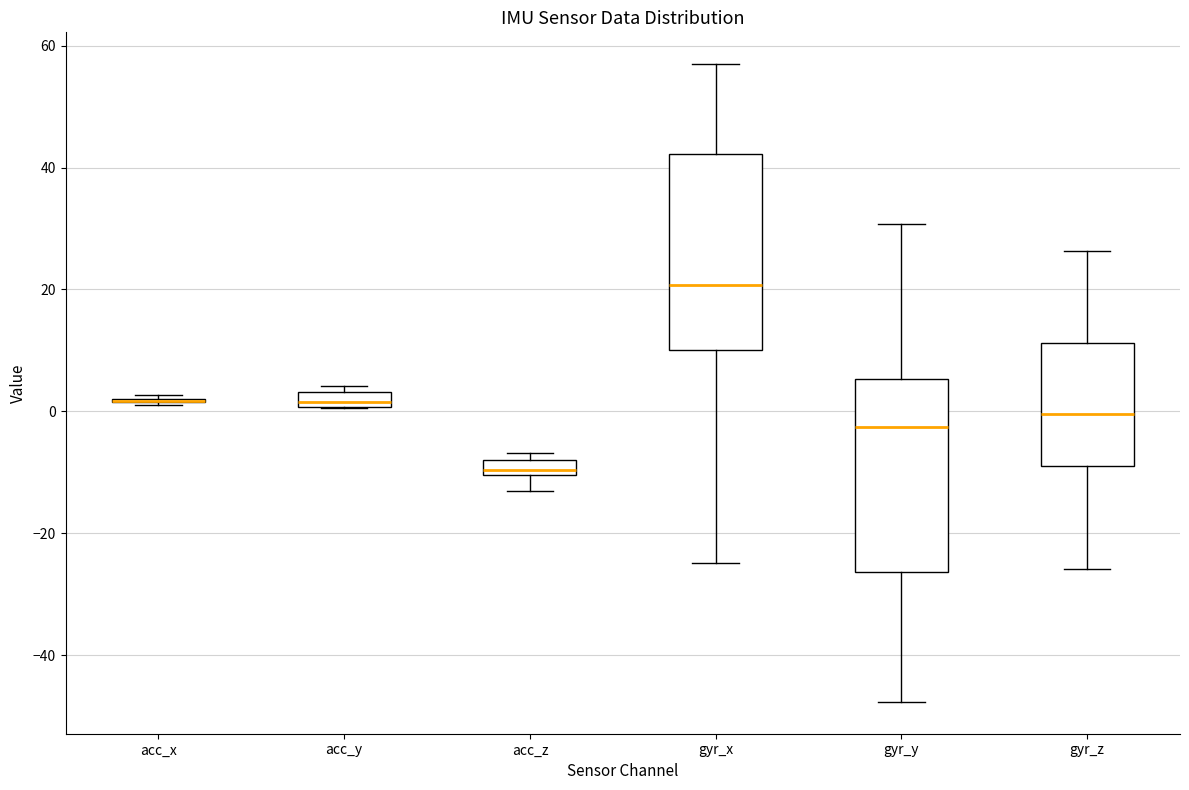

Where is the lower edge of the box for acc_y on the y-axis? The values are not printed on the chart, so give them approximately, as read against the axis.

0